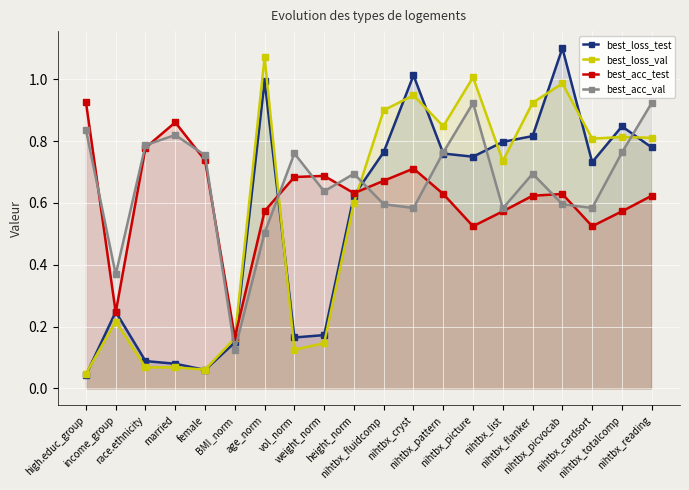

At which category does the chart reach its peak across all series?

nihtbx_picvocab